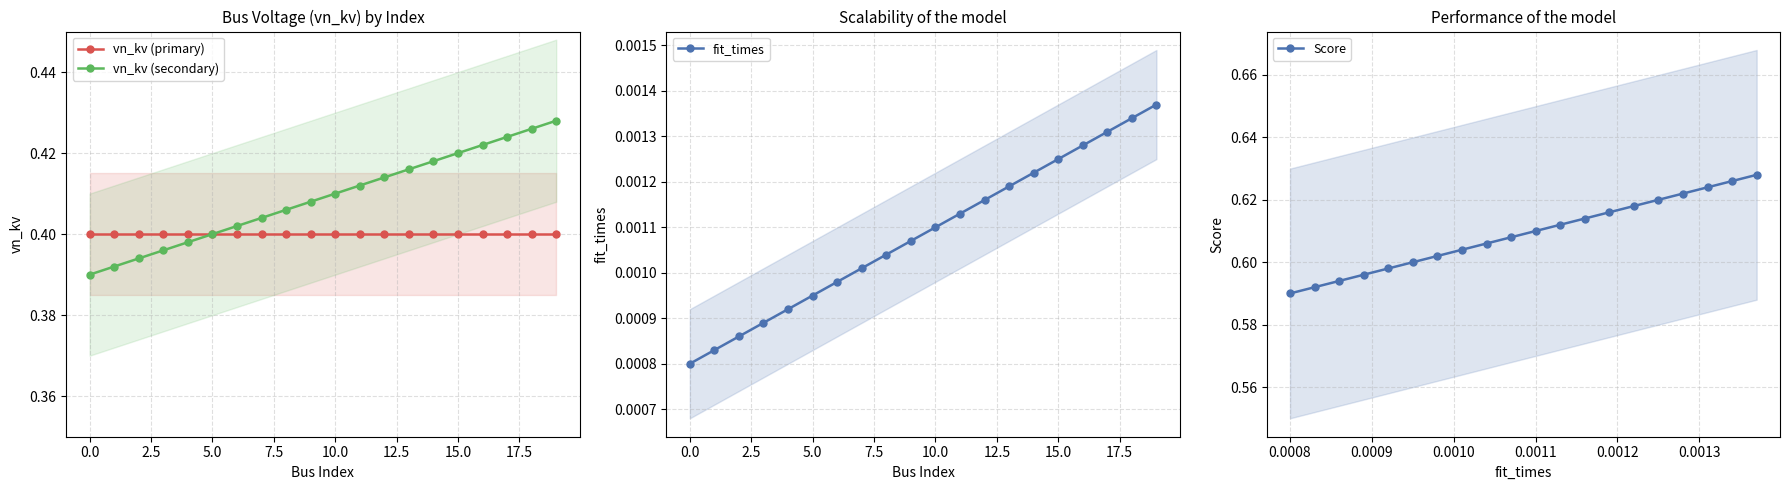

Count the vn_kv (secondary) values in the range 0 to 1.

20